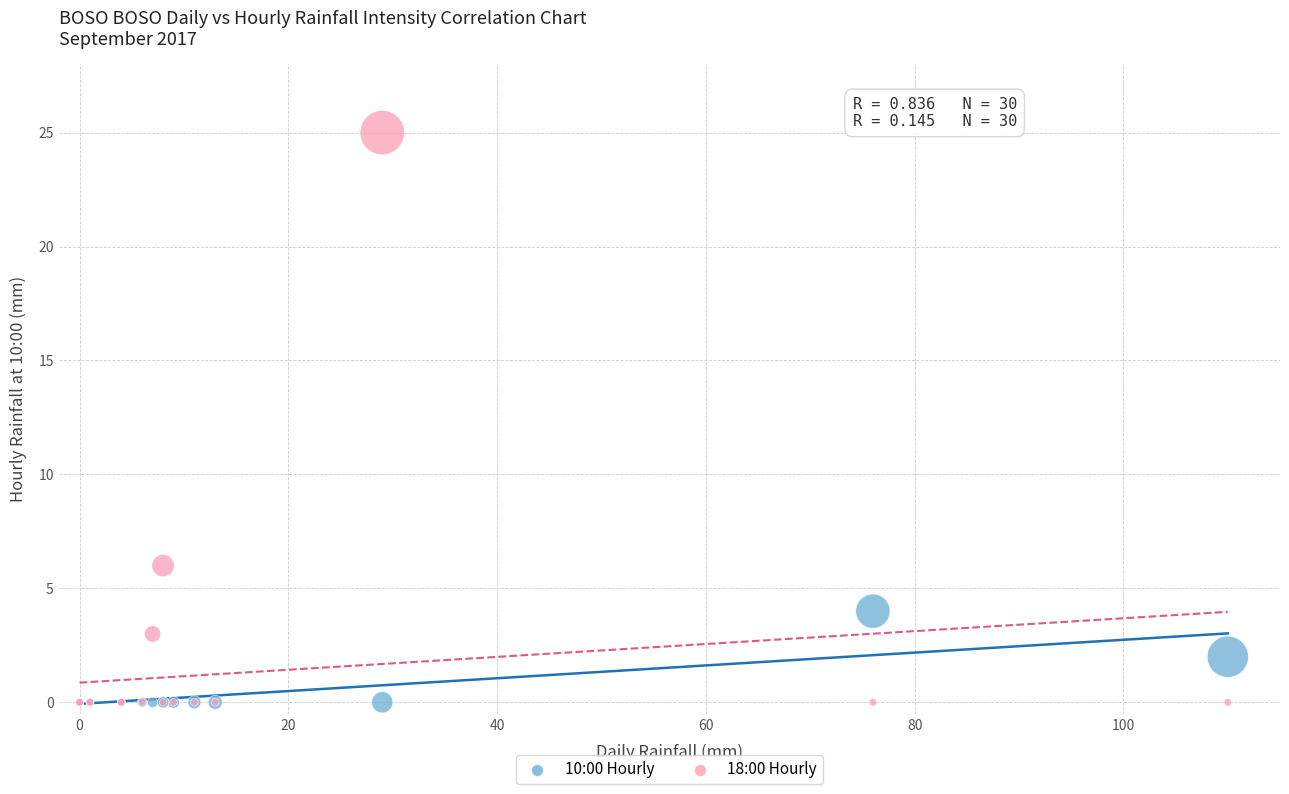

Across all series, what Y value is closest to 12?

6